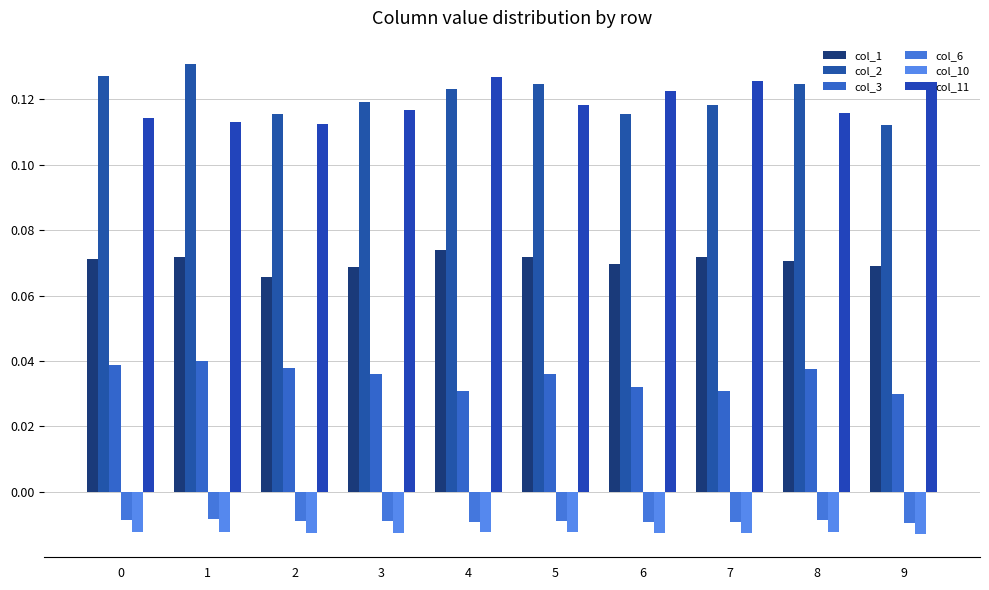

Are the bars horizontal?

No